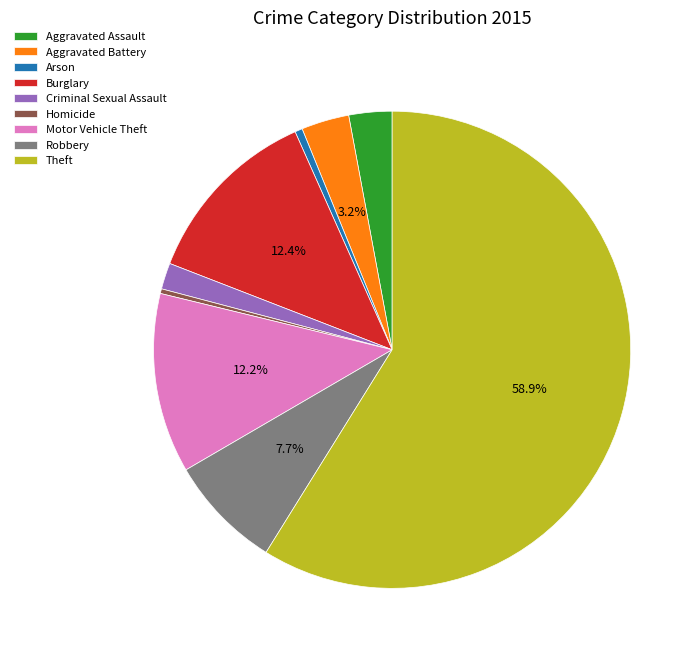

What is the largest slice in the pie chart?

Theft